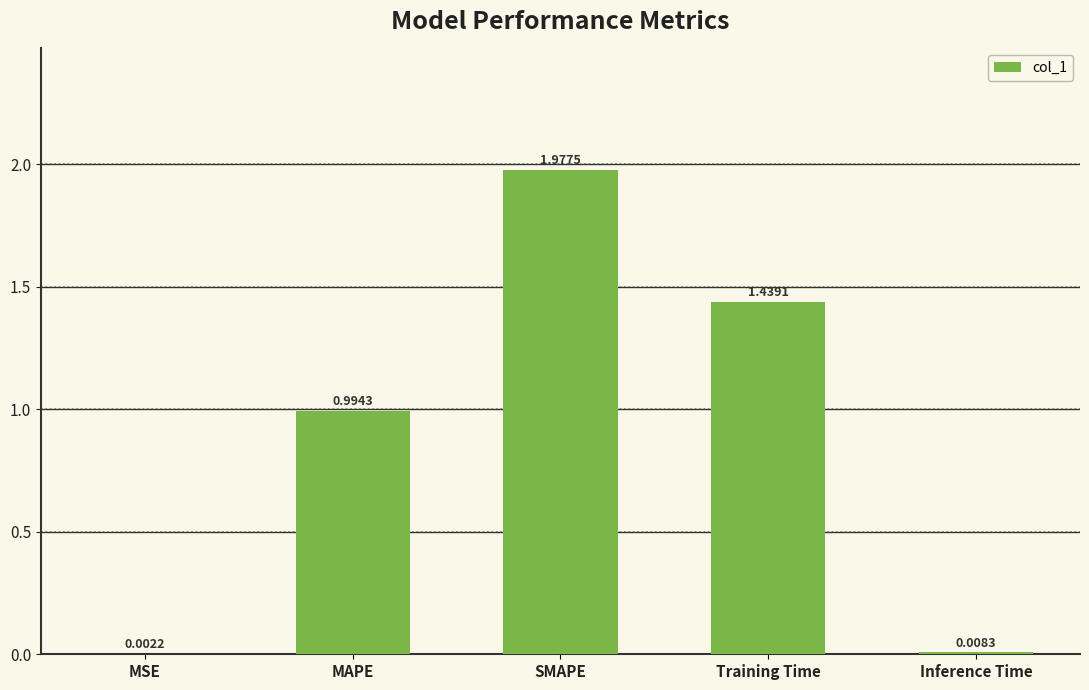

Where is the data nearest to the value 0?

MSE